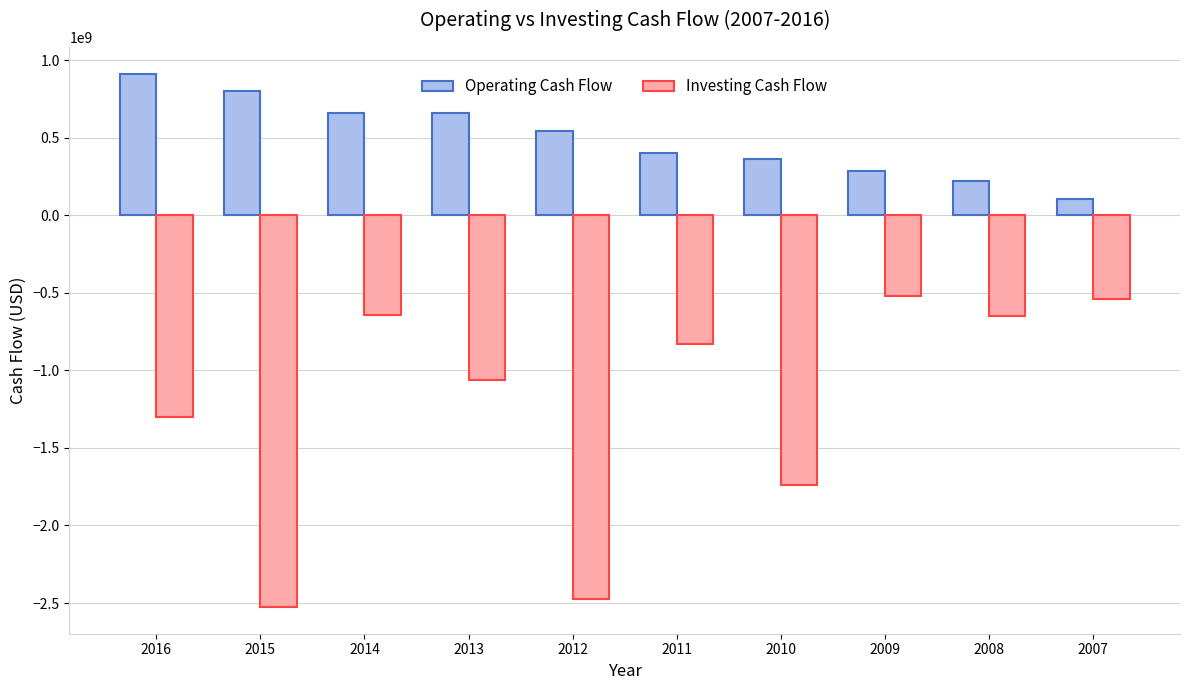

At which category is the sum across all series the highest?

2014